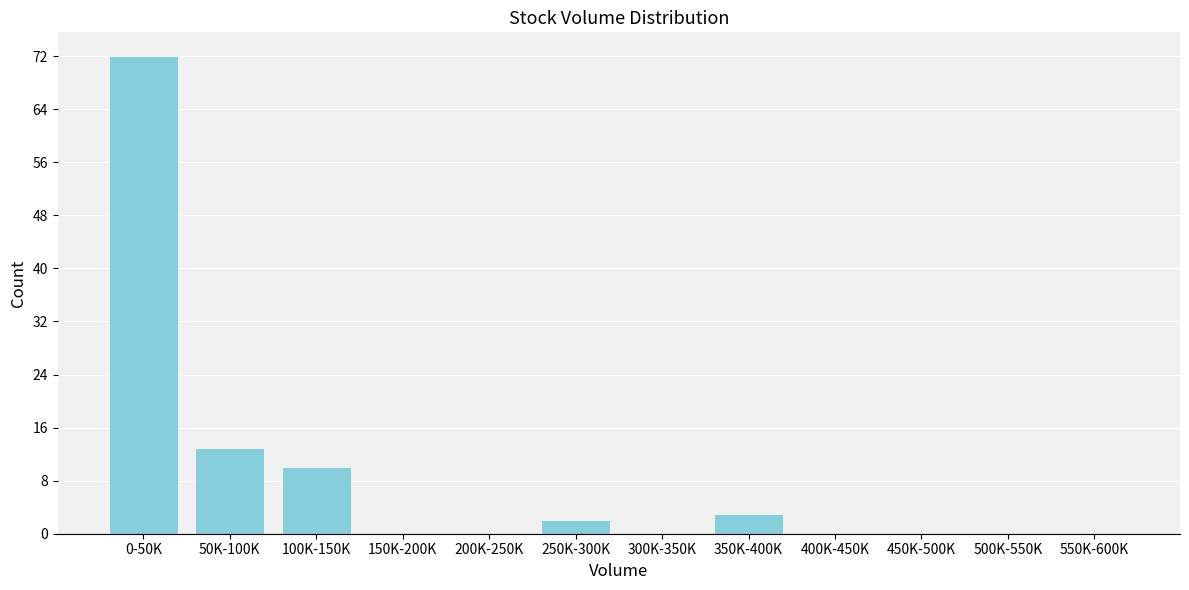

Reading left to right, transcribe all the data shown in this chart.

0-50K=72	50K-100K=13	100K-150K=10	150K-200K=0	200K-250K=0	250K-300K=2	300K-350K=0	350K-400K=3	400K-450K=0	450K-500K=0	500K-550K=0	550K-600K=0